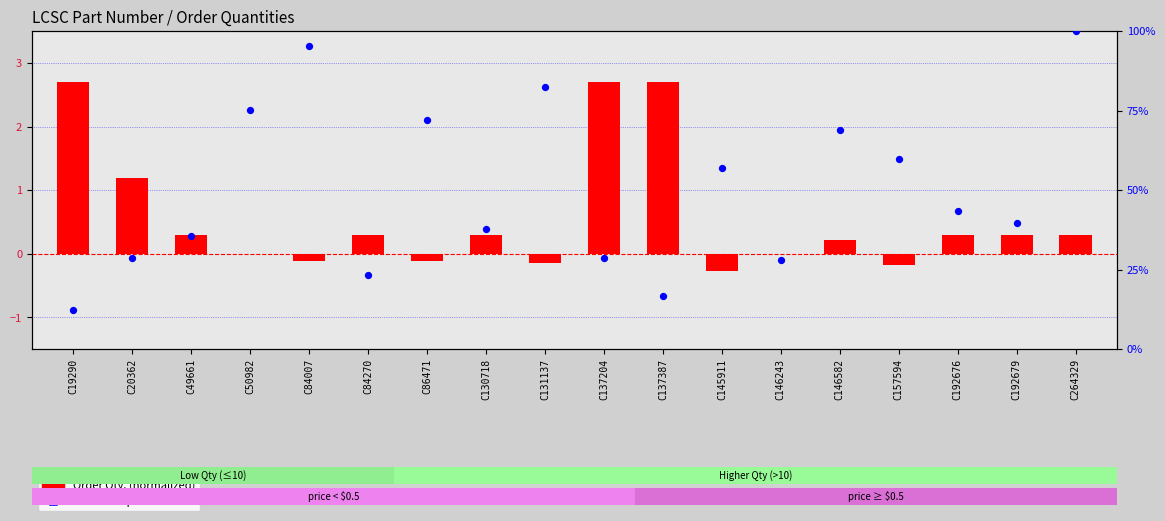

At which category is the sum across all series the highest?

C264329